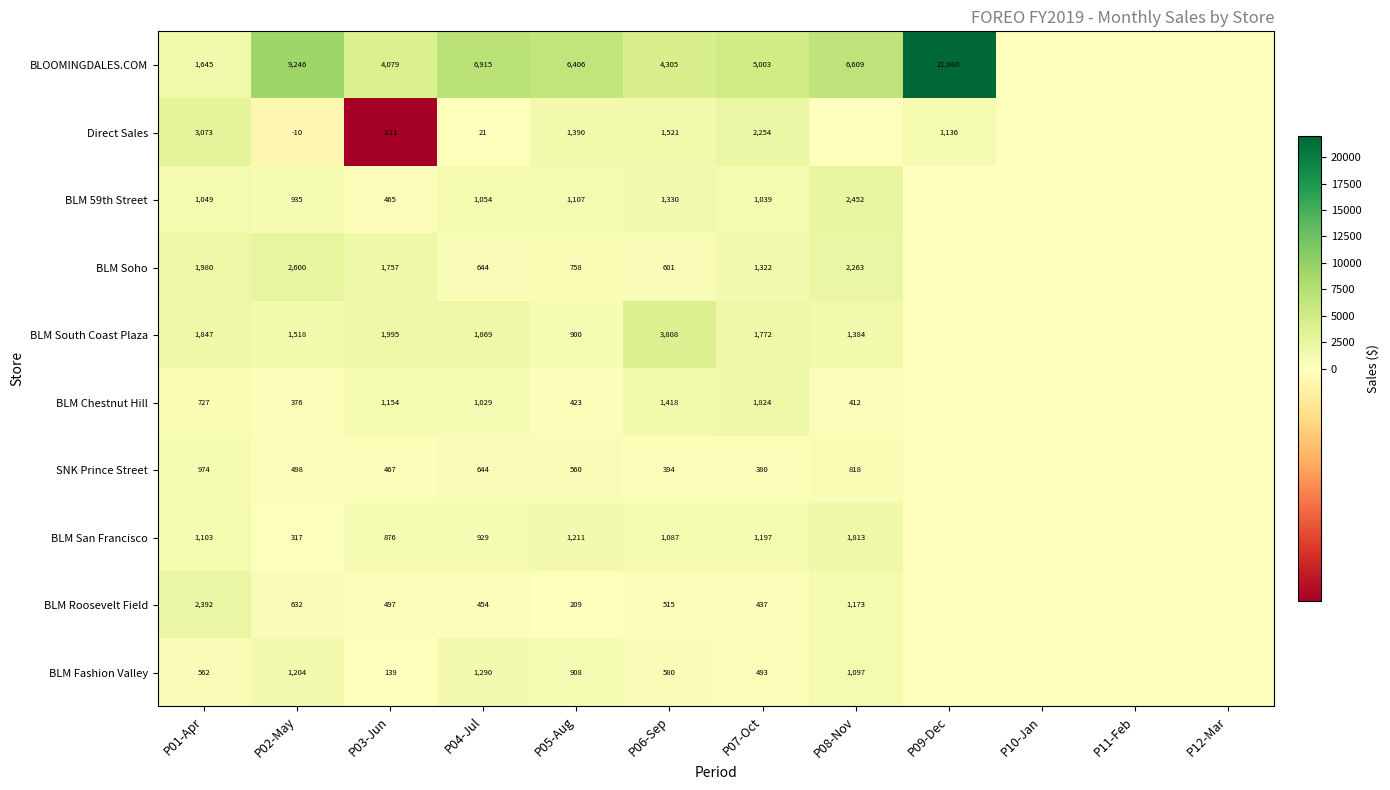

What is the minimum value shown in the chart?

-210.9